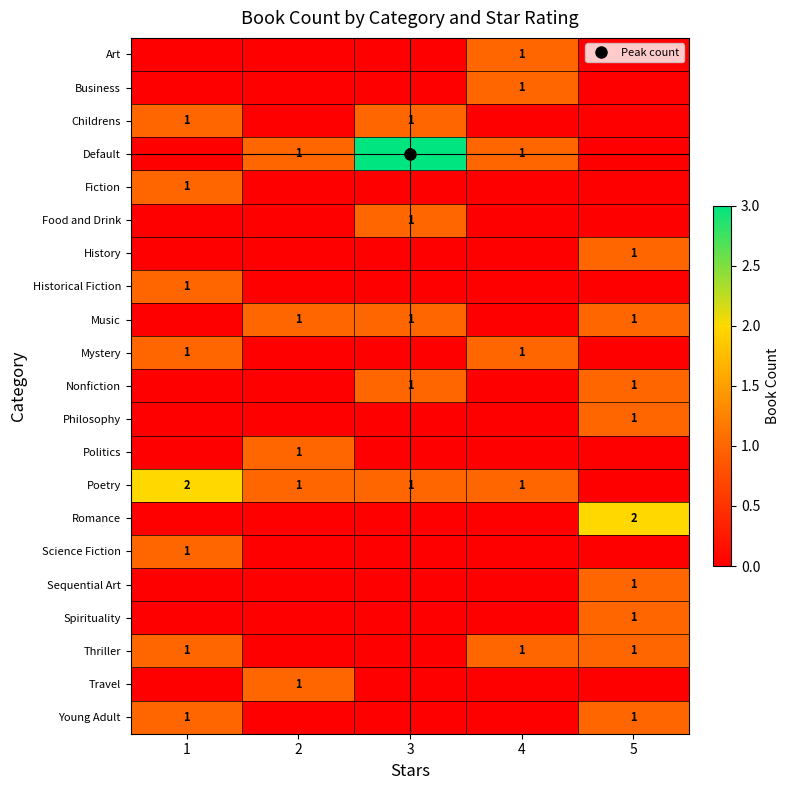

At how many categories does at least one series exceed 0?

5